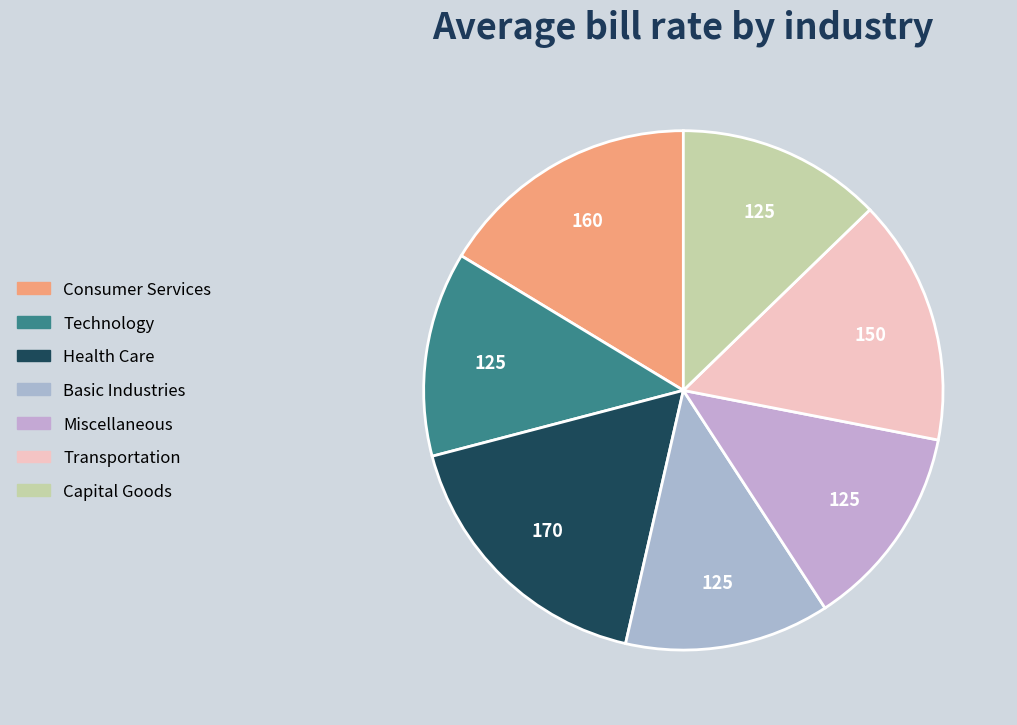

Combined, what portion of the pie is Technology and Basic Industries?

25.5%